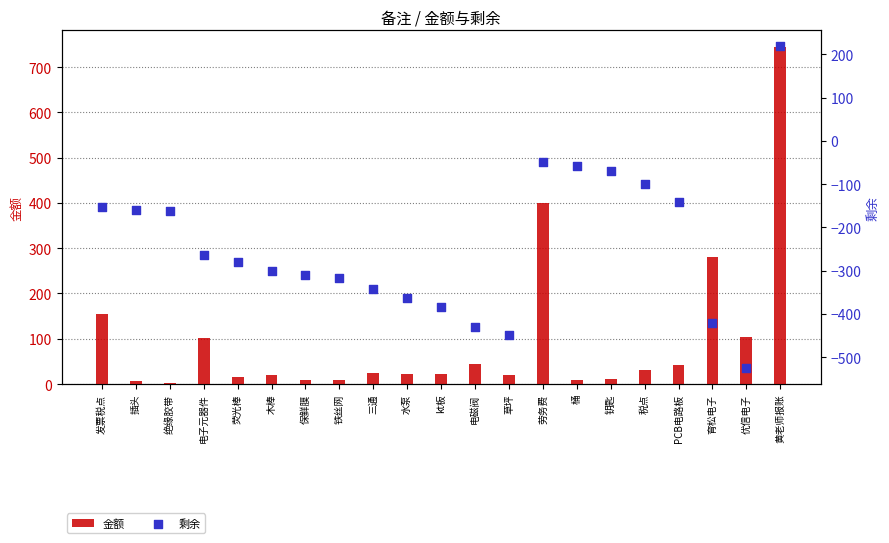

Which series has the largest total across all categories?

金额